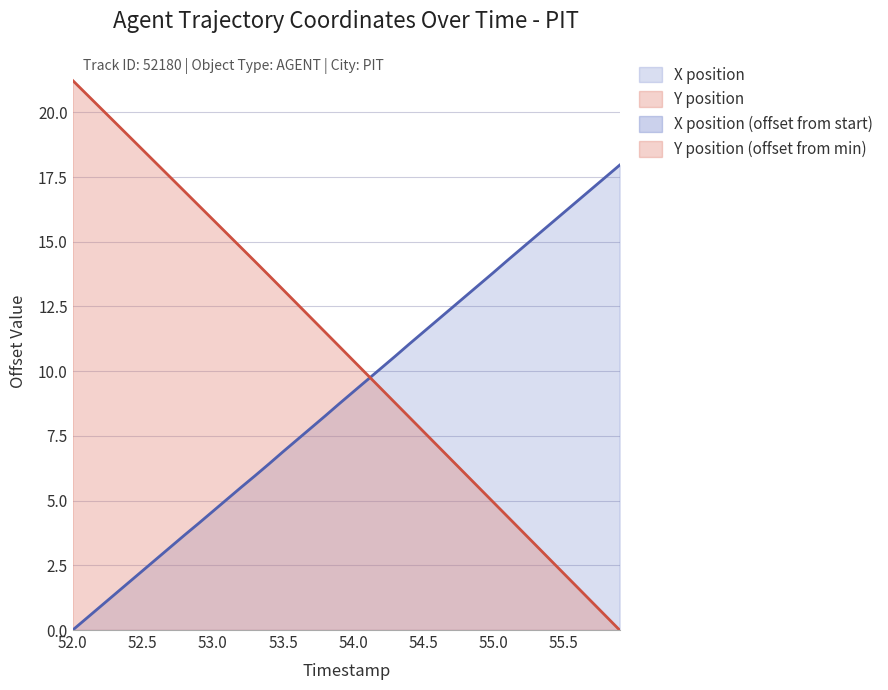

At which label does X position first exceed 9?

54.0